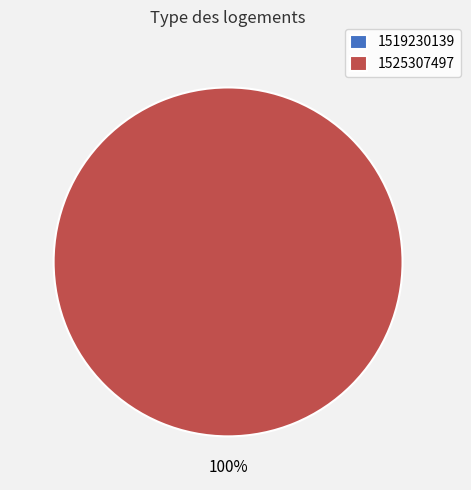

To the nearest percent, what is the average slice percentage?

50%